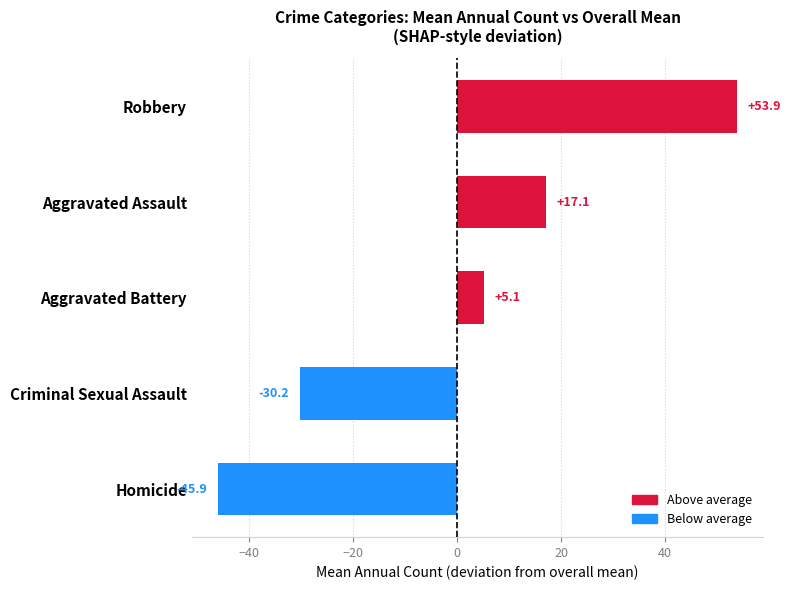

What is the minimum value shown in the chart?

-45.9